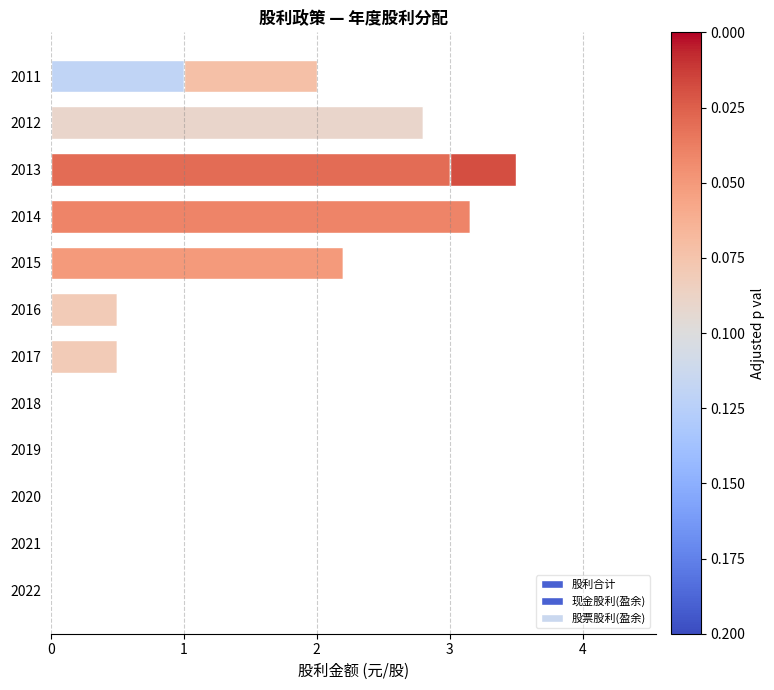

What is the value of the 股利合计 bar at the 11th from the left?

2.8